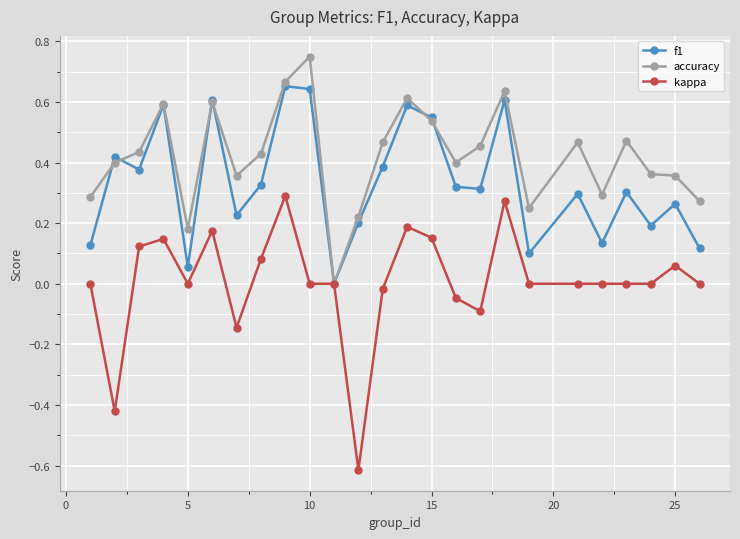

Rank the series by their maximum value, from lowest to highest.

kappa, f1, accuracy